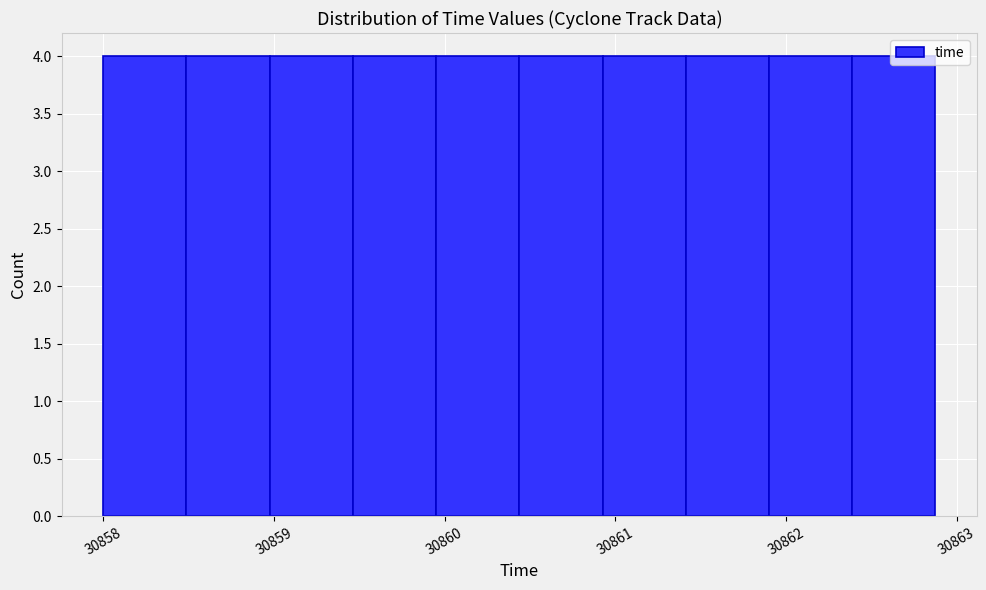

What is the height of the bar covering 30858.0 to 30858.5 on the x-axis? Neither the bar edges nor the heights are printed on the chart, so give them approximately, as read against the axes.

4